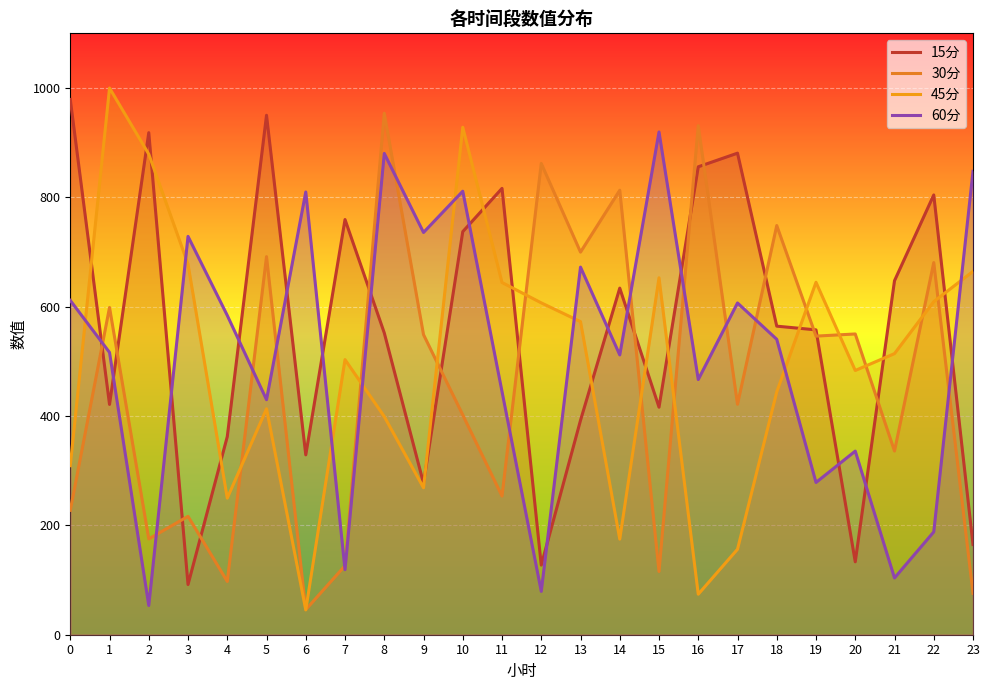

What is the difference between the maximum and minimum values in the 60分 series?

866.1